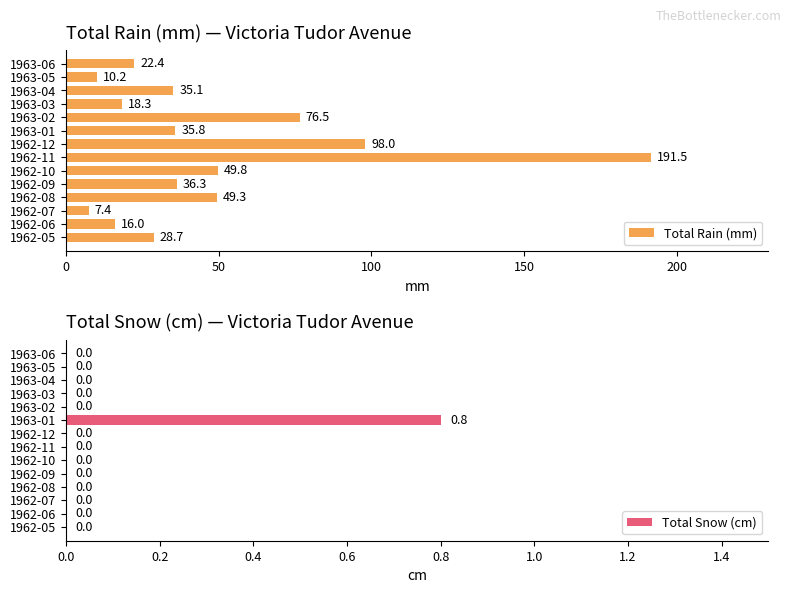

What is the minimum value for Total Rain (mm)?

7.4